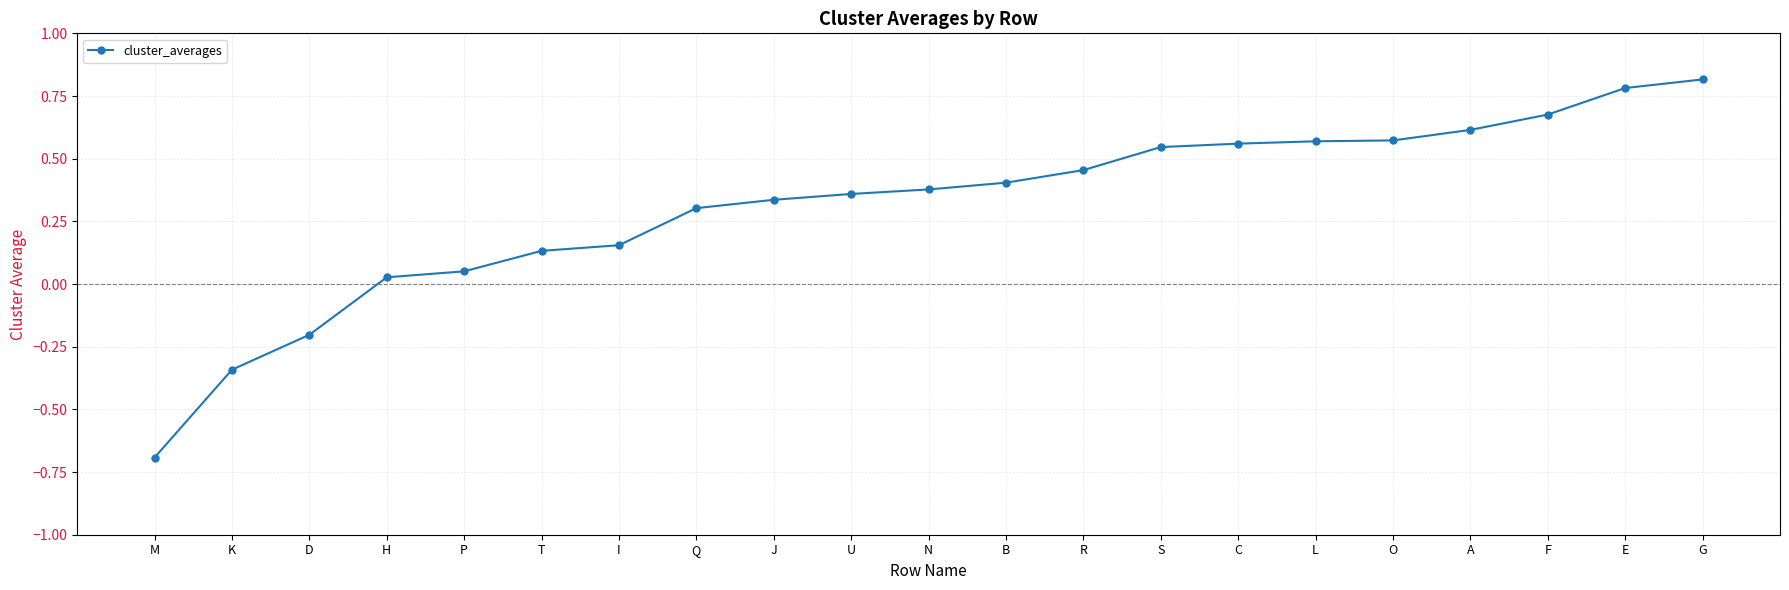

What is the sum of all values?

6.5